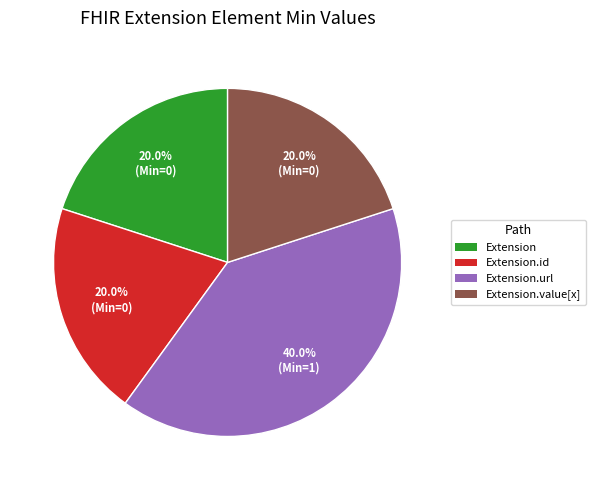

Count the number of slices in the pie.

4